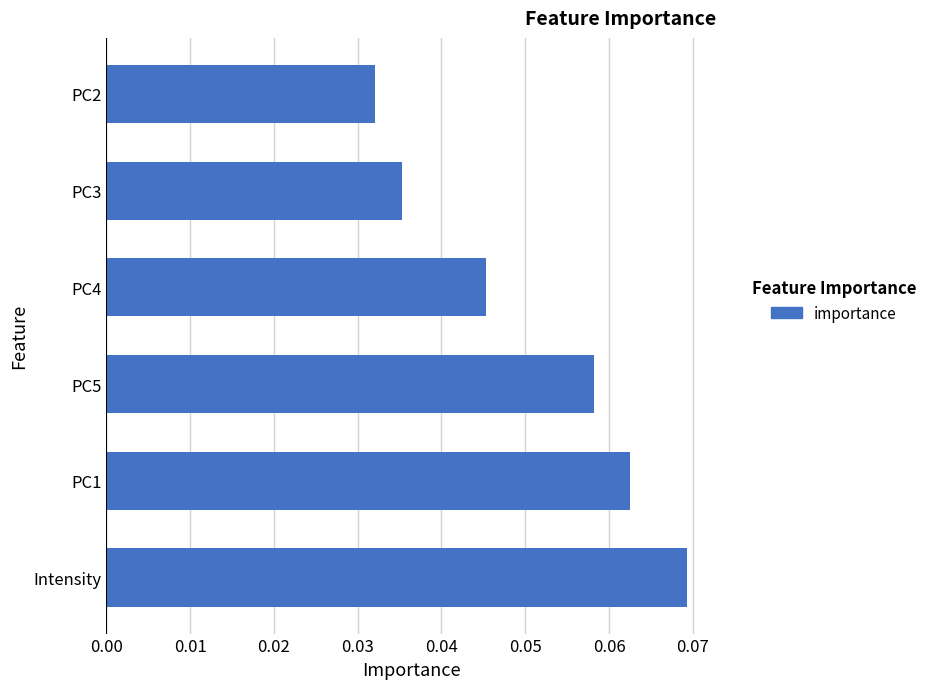

At which label is the value closest to 0?

PC2